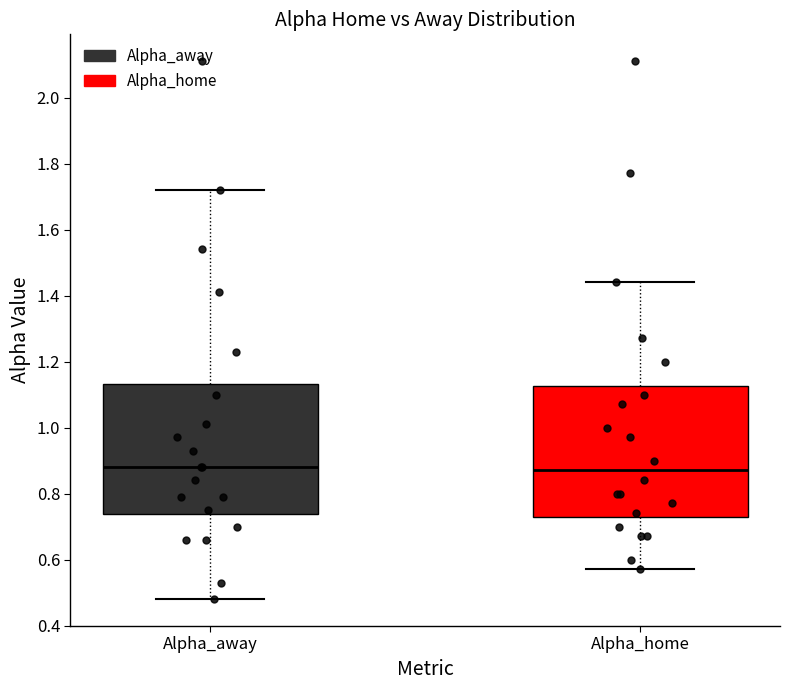

Reading left to right, read every box against the y-axis: the position of its median line, the range the box covers, and the ends of its whiskers. The values are not printed on the chart, so give them approximately, as read against the axis.

Alpha_away: median 0.88, box 0.74 to 1.14, whiskers 0.48 to 1.72
Alpha_home: median 0.88, box 0.74 to 1.12, whiskers 0.58 to 1.44